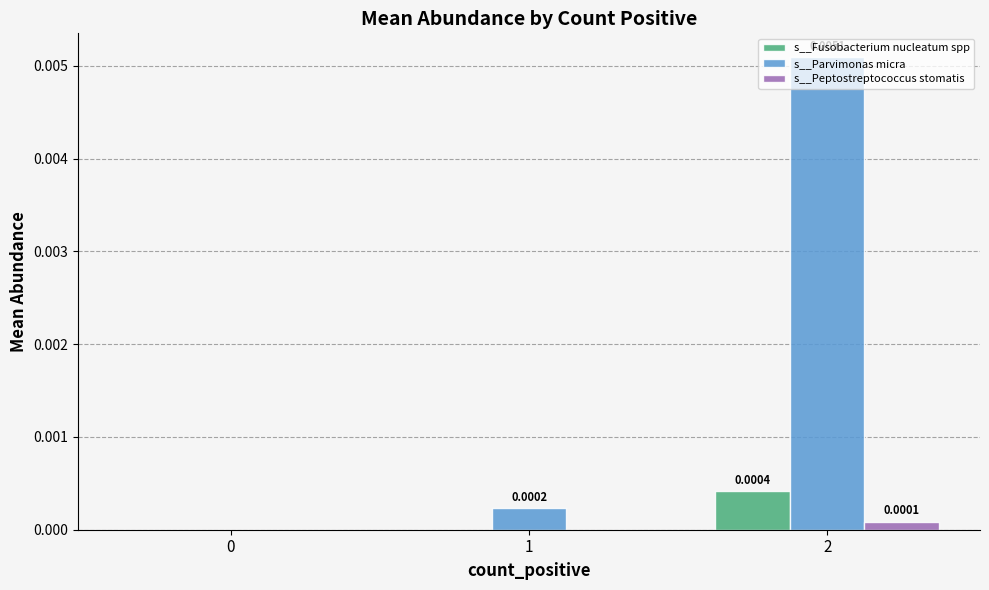

Which series has the largest range (max minus min)?

s__Parvimonas micra